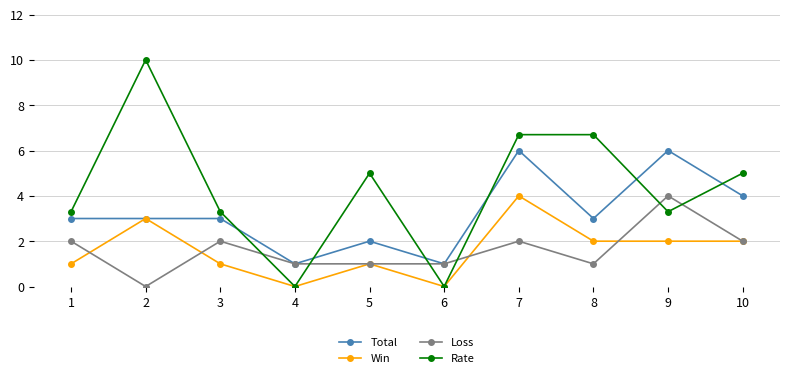

How many lines are shown in the chart?

4